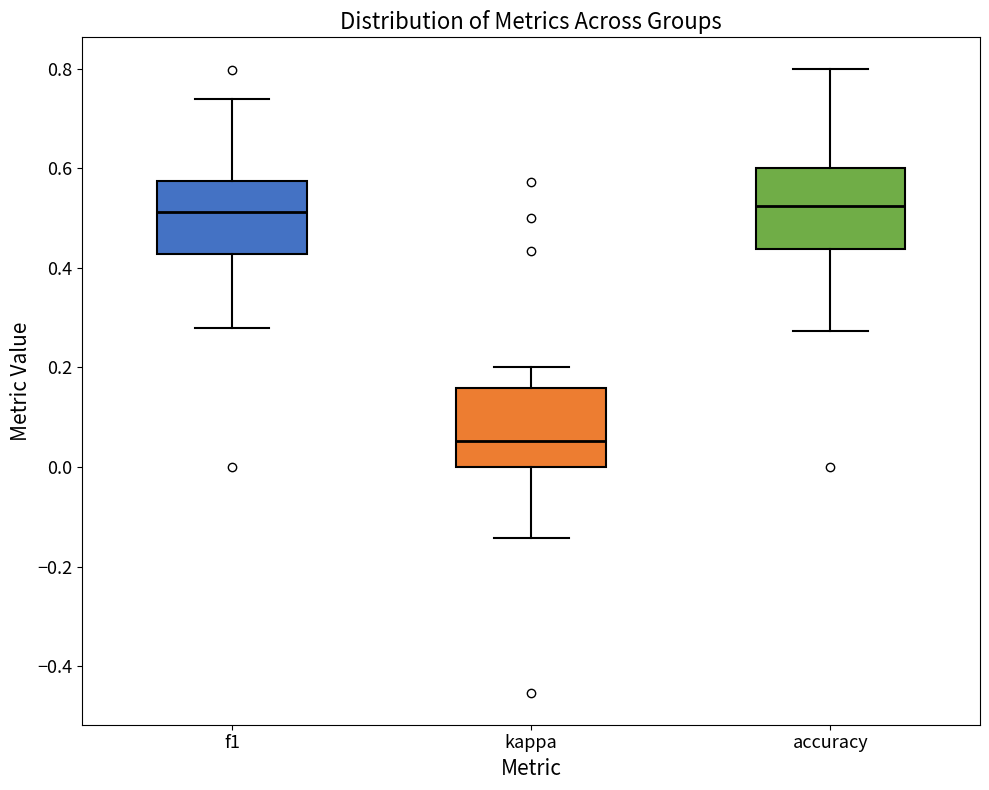

Reading left to right, transcribe this box plot: for each box, give where its median line is, the range the box spans, and where its two whiskers end, as read against the y-axis. The values are not printed on the chart, so give them approximately, as read against the axis.

f1: median 0.52, box 0.42 to 0.58, whiskers 0.28 to 0.74
kappa: median 0.06, box 0.00 to 0.16, whiskers -0.14 to 0.20
accuracy: median 0.52, box 0.44 to 0.60, whiskers 0.28 to 0.80